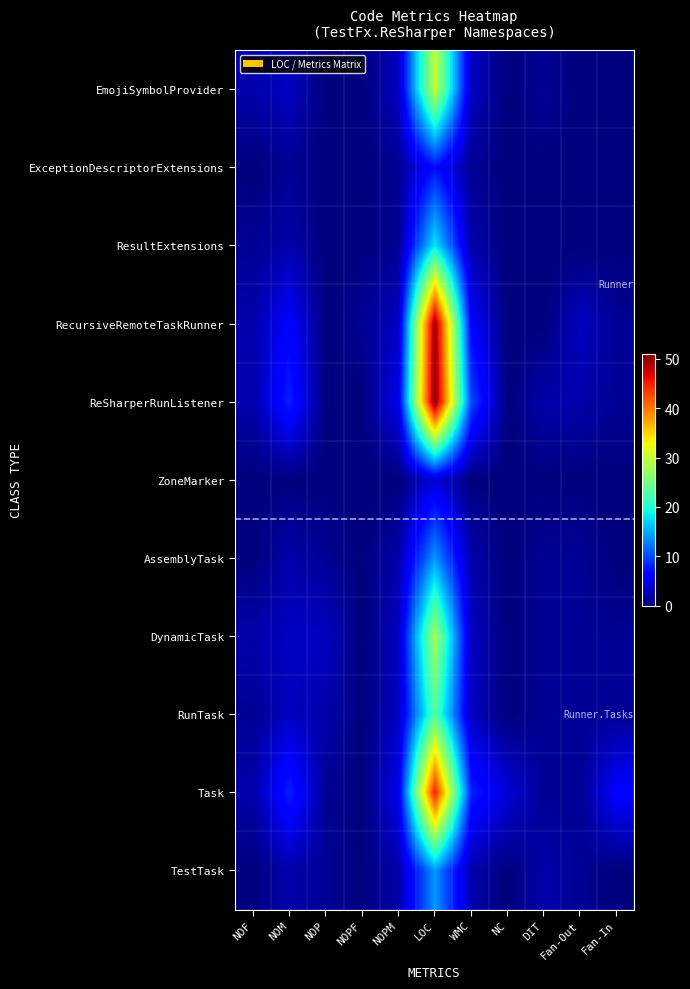

At which category is the sum across all series the highest?

LOC